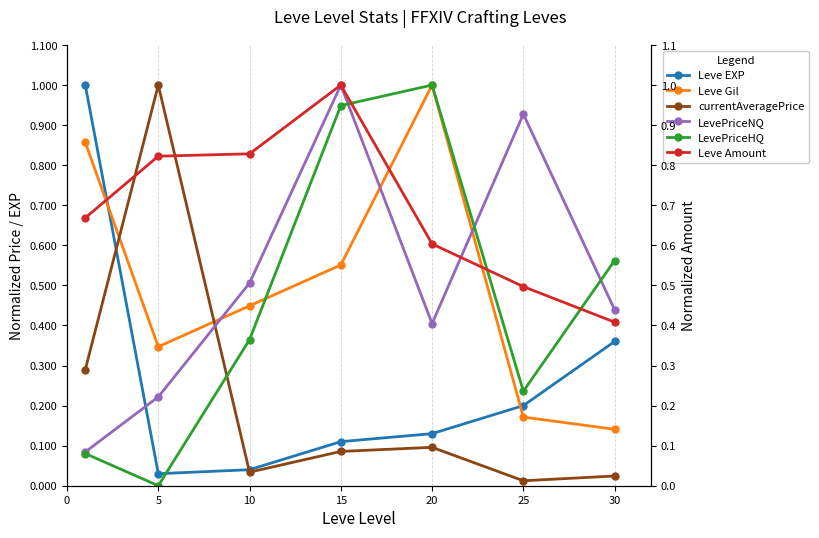

Rank the series at 0 from lowest to highest value.

LevePriceHQ, LevePriceNQ, currentAveragePrice, Leve Amount, Leve Gil, Leve EXP